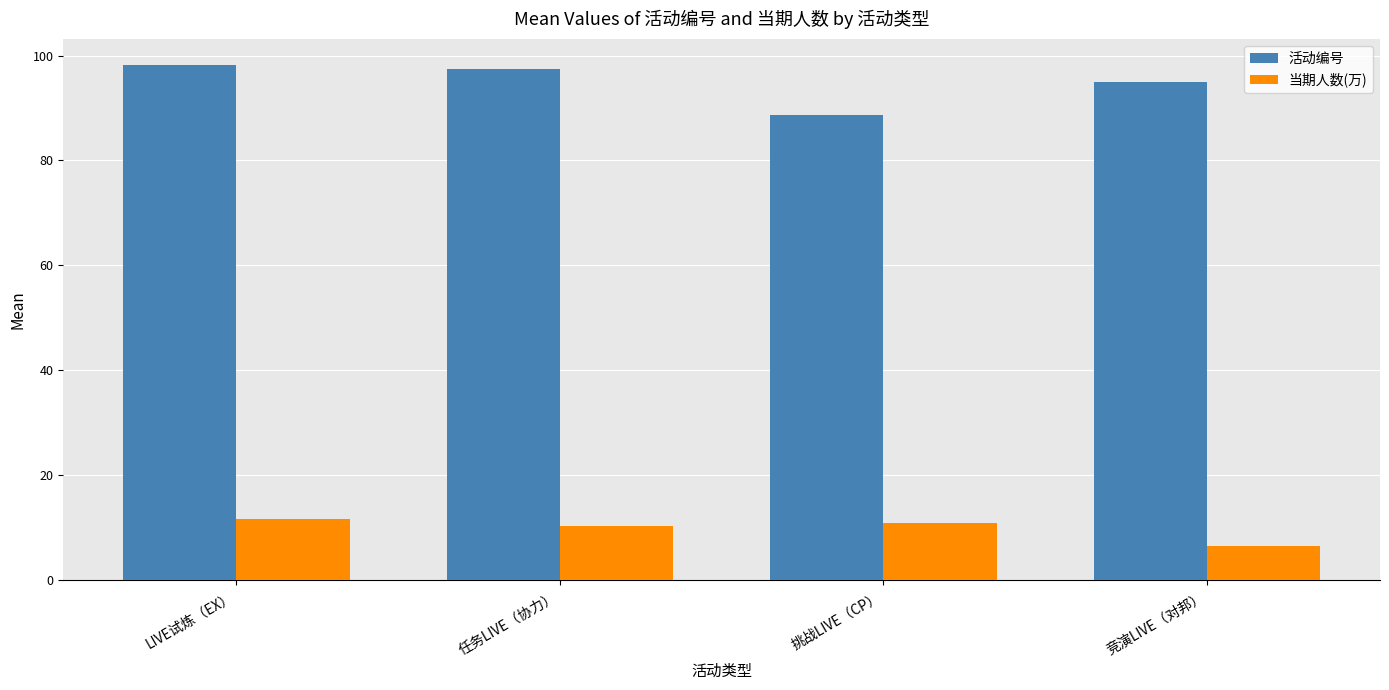

What is the minimum value for 活动编号?

88.7